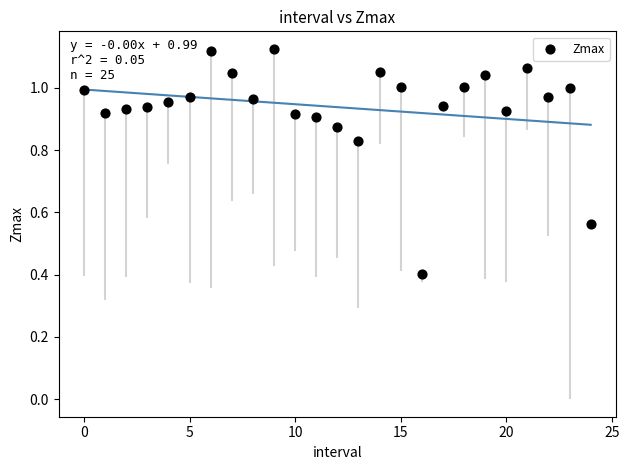

What Y value in the scatter plot is closest to 0?

0.4